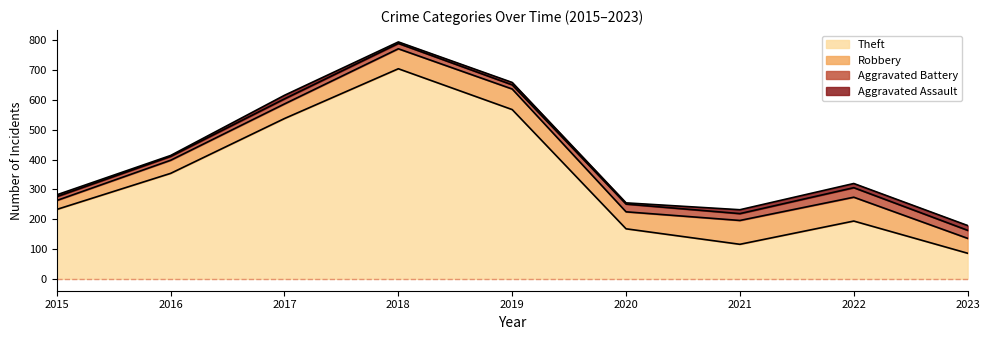

True or false: Aggravated Battery and Robbery intersect in this chart.

False